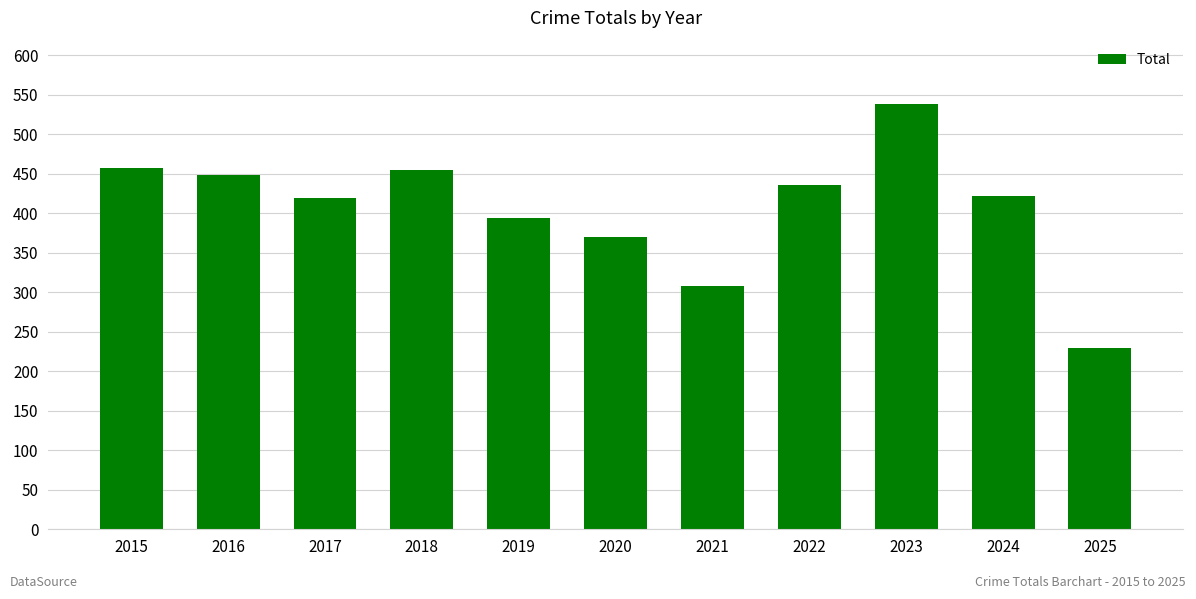

Approximately how many times larger is the value at 2025 compared to 2023?

0.4